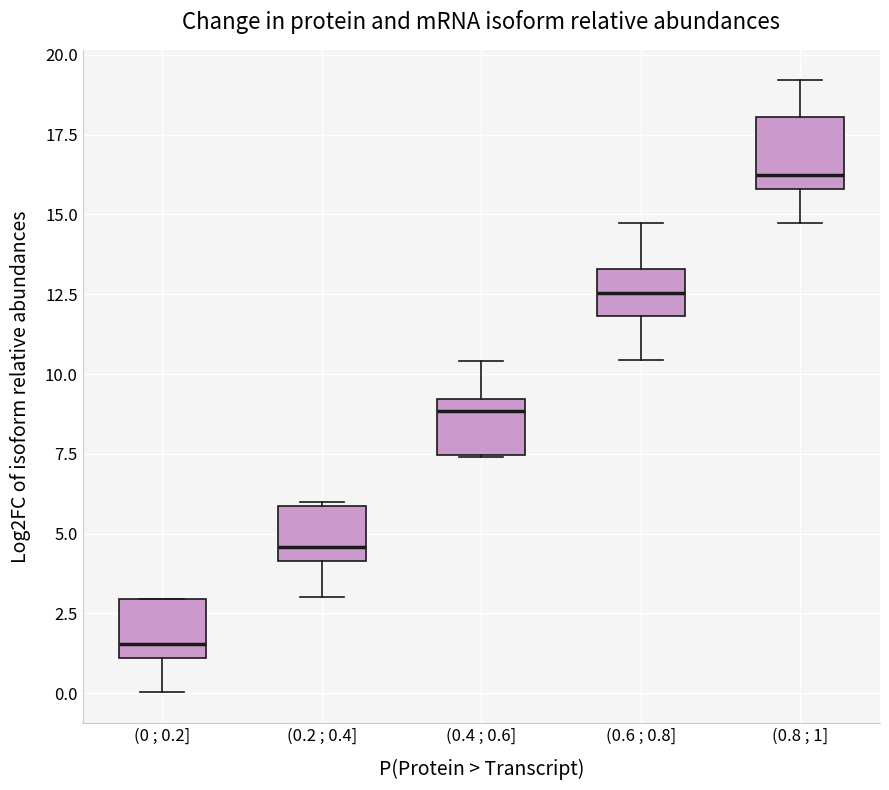

Which box has the highest median line?

(0.8 ; 1]